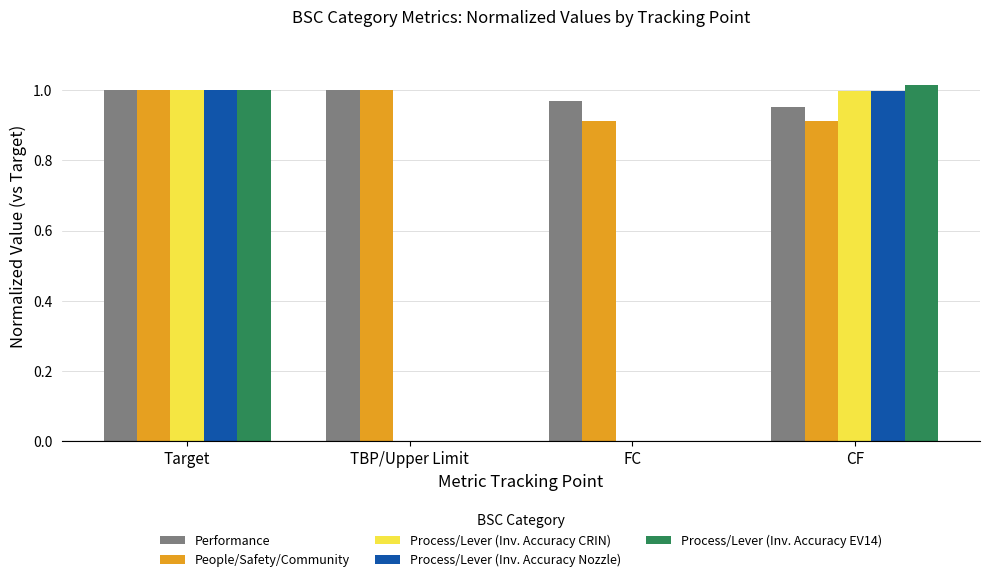

Which series has the largest total across all categories?

Performance